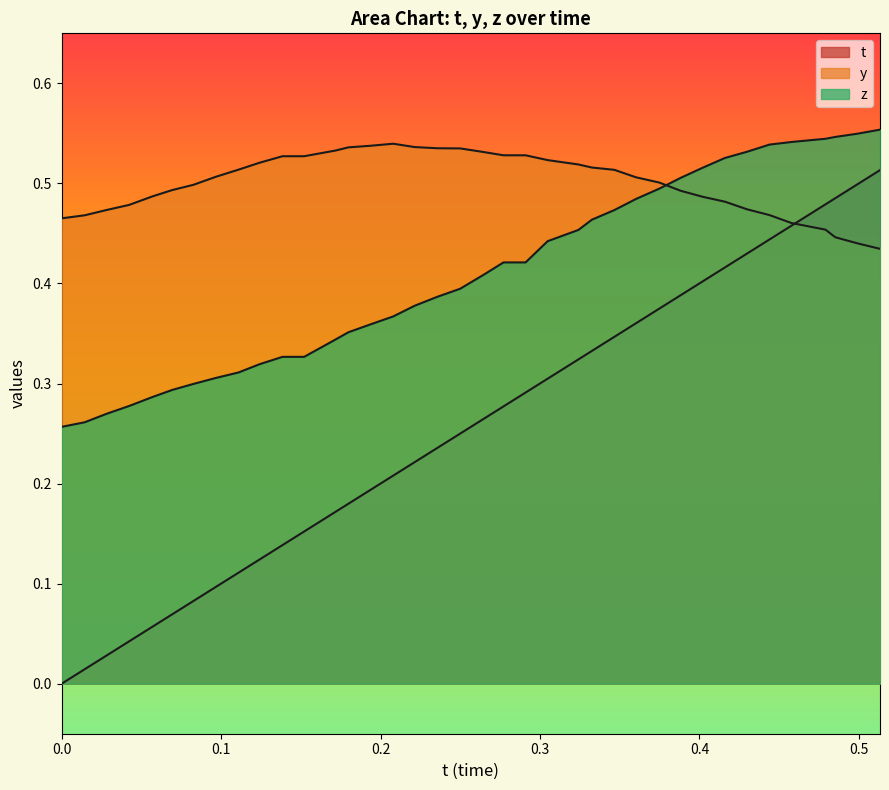

What is the label of the 2nd point from the left?

0.1